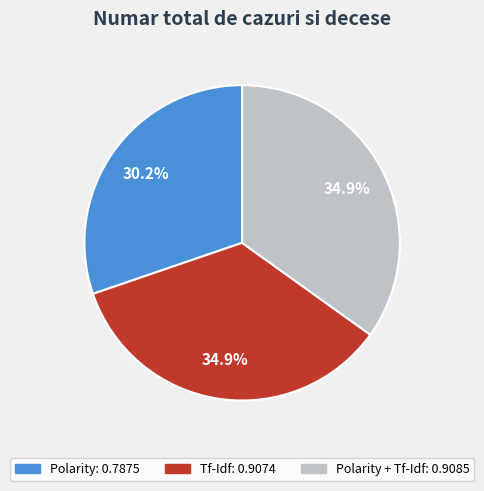

Is there a majority slice in this chart?

No